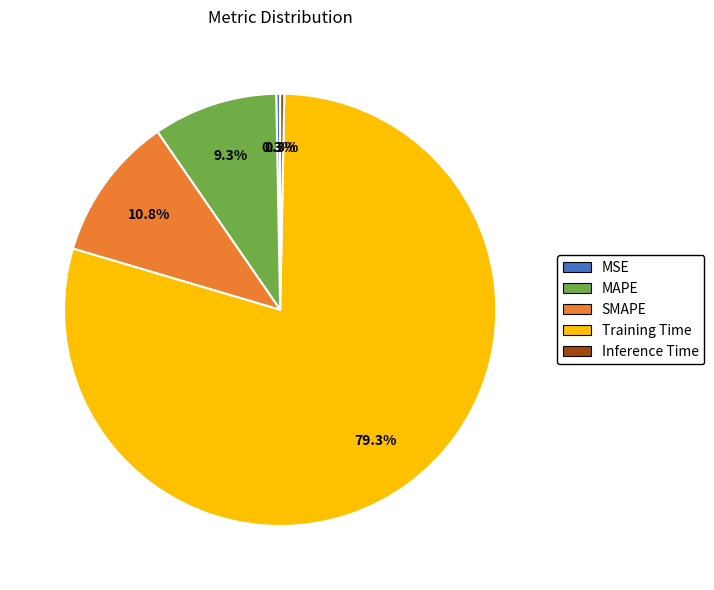

To the nearest percent, what percentage of the pie is Training Time?

79%